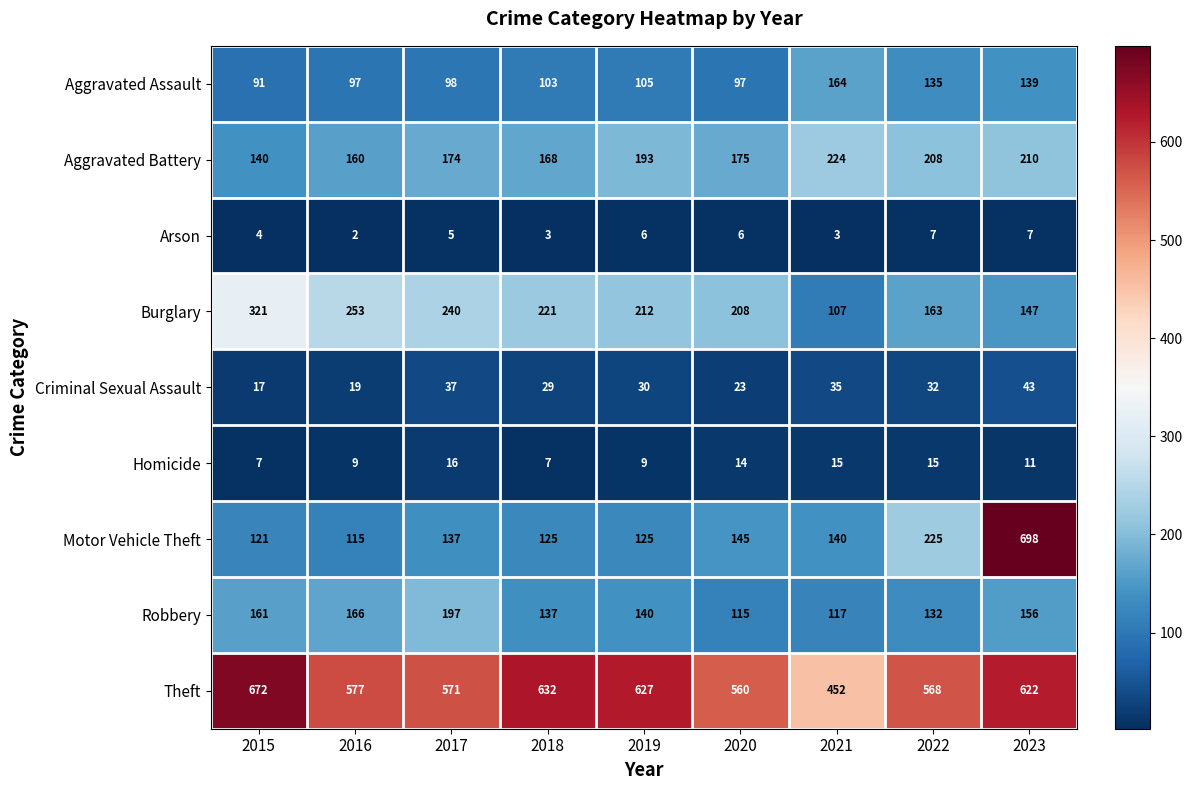

What is the difference between the second highest and minimum values in the Homicide series?

8